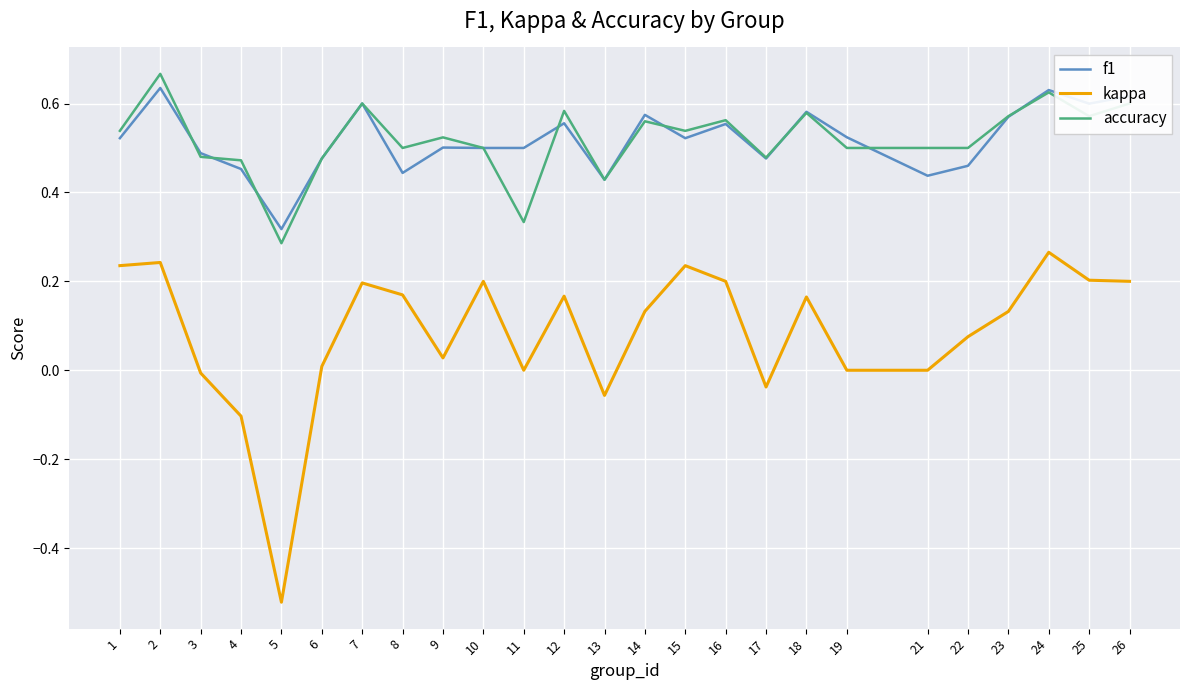

Is the value of kappa at 2 greater than the value of f1 at 9?

No